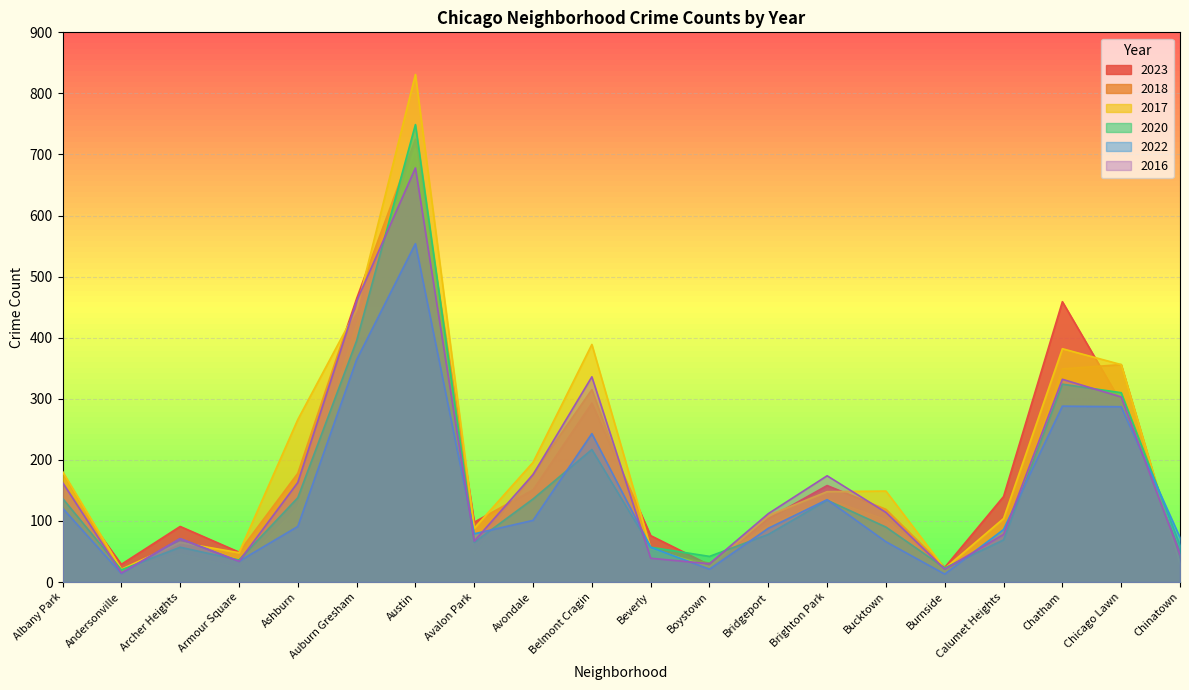

What is the label of the 19th point from the left?

Chicago Lawn